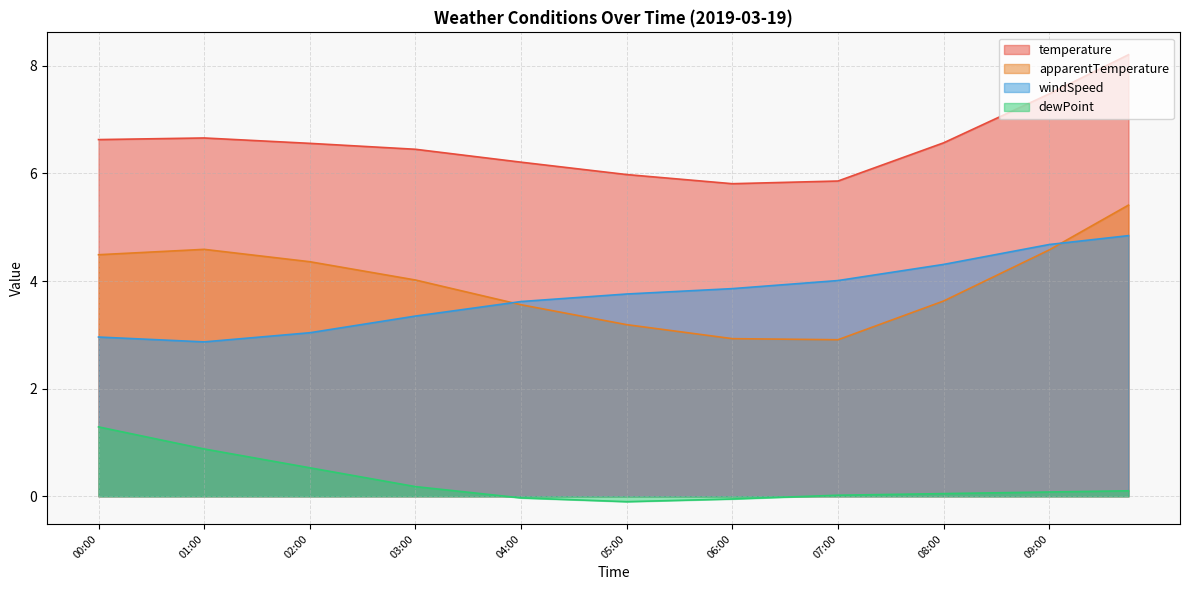

True or false: apparentTemperature and dewPoint cross at least once.

False